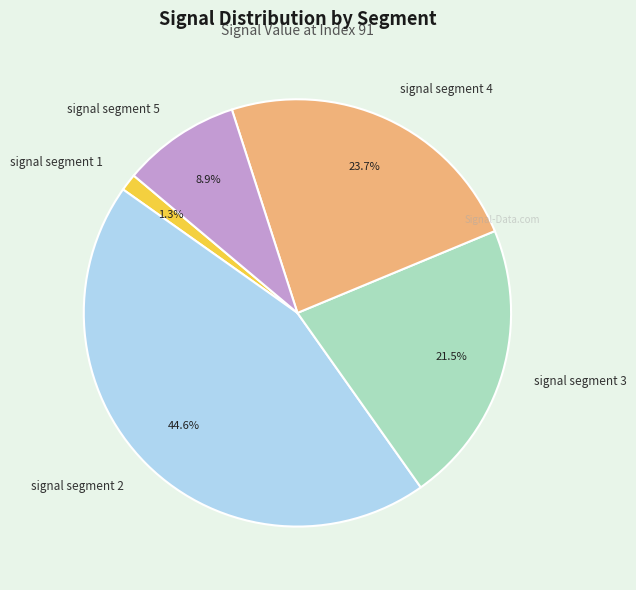

The signal segment 2 slice represents 45% of the pie. True or false?

True